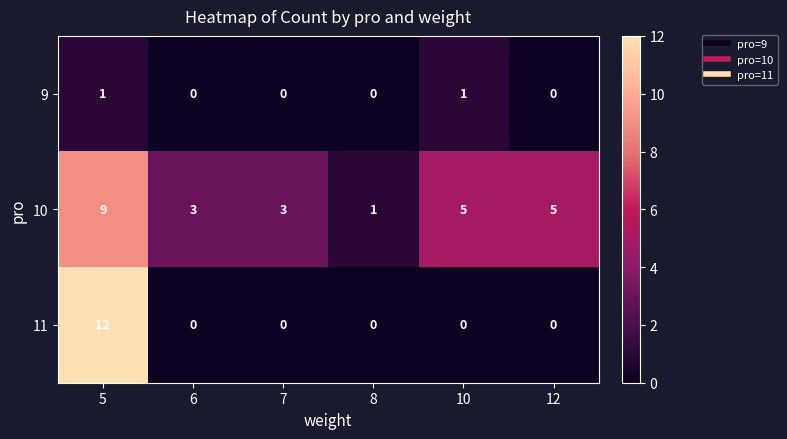

Which series changed the most between 8 and 10?

10